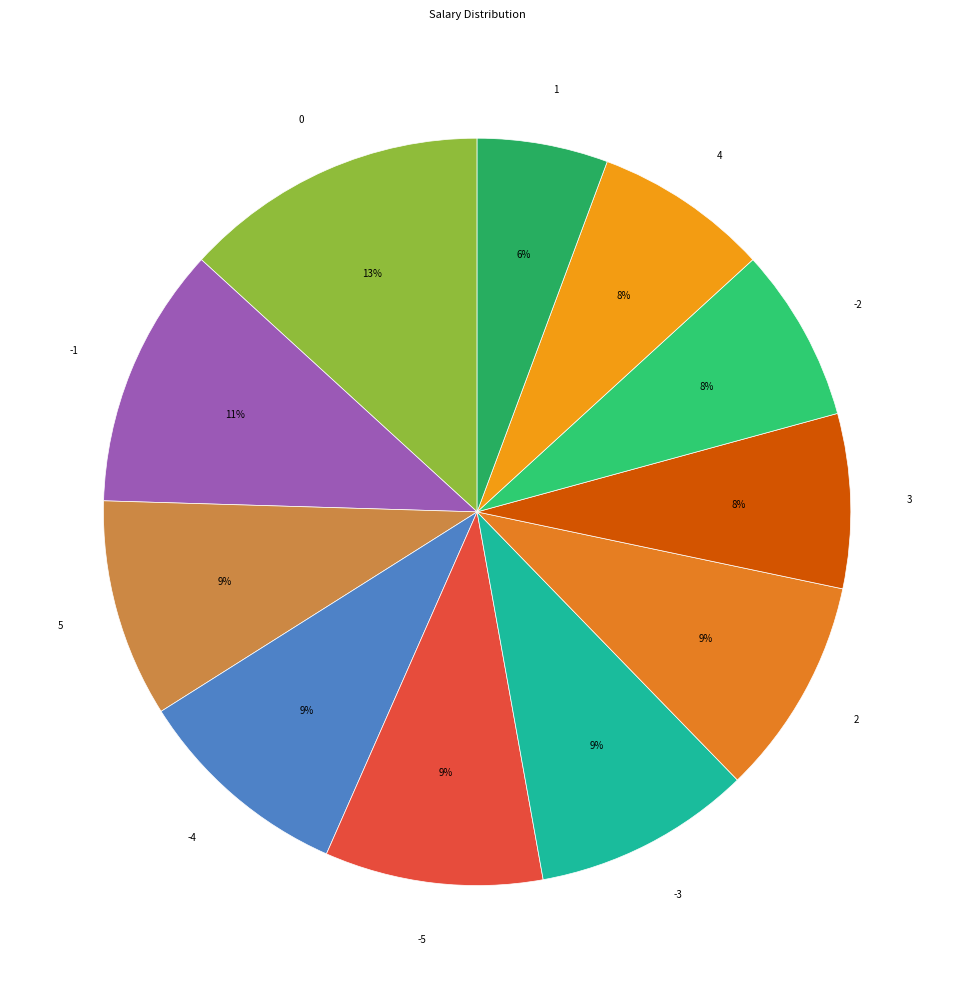

To the nearest percent, what is the average slice percentage?

9%